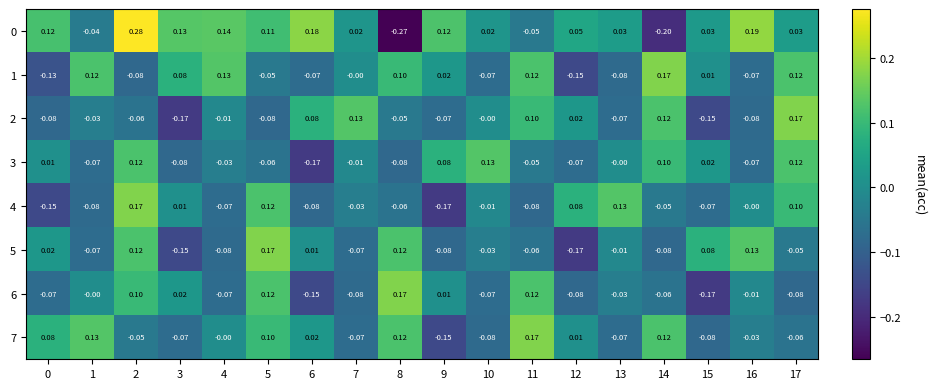

Is the value of 3 at 1 greater than the value of 1 at 8?

No